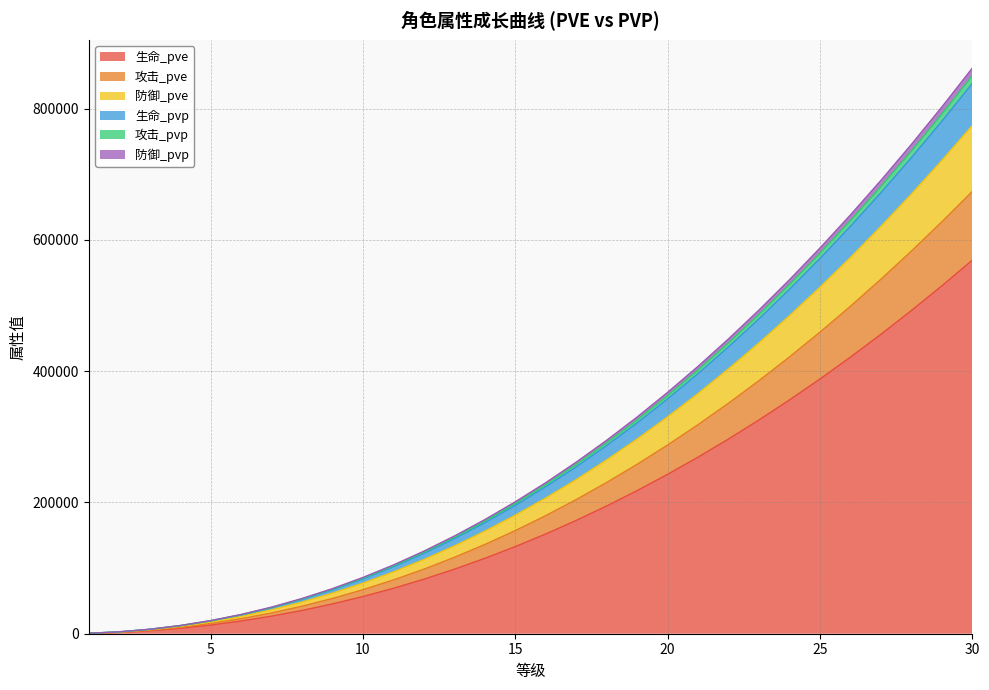

Count the number of data series in this chart.

6